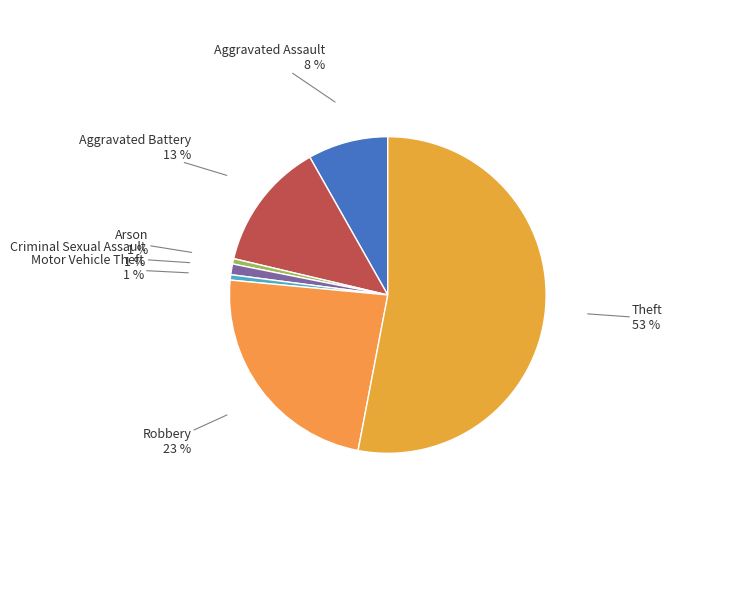

Is the sum of Motor Vehicle Theft and Robbery greater than half?

No